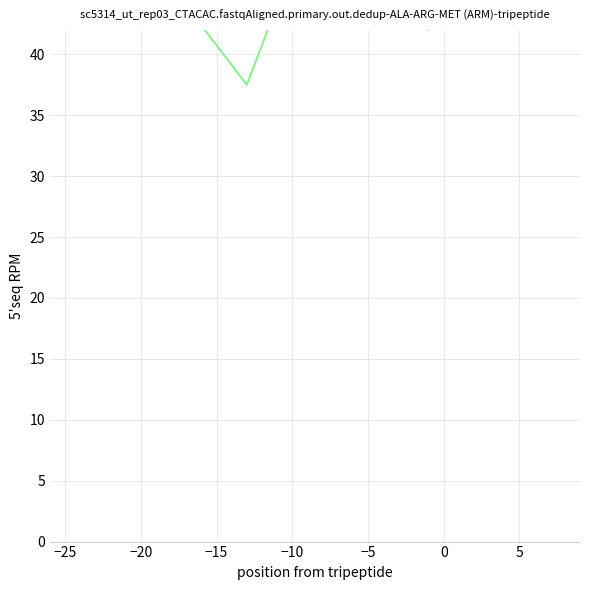

How many lines are shown in the chart?

1